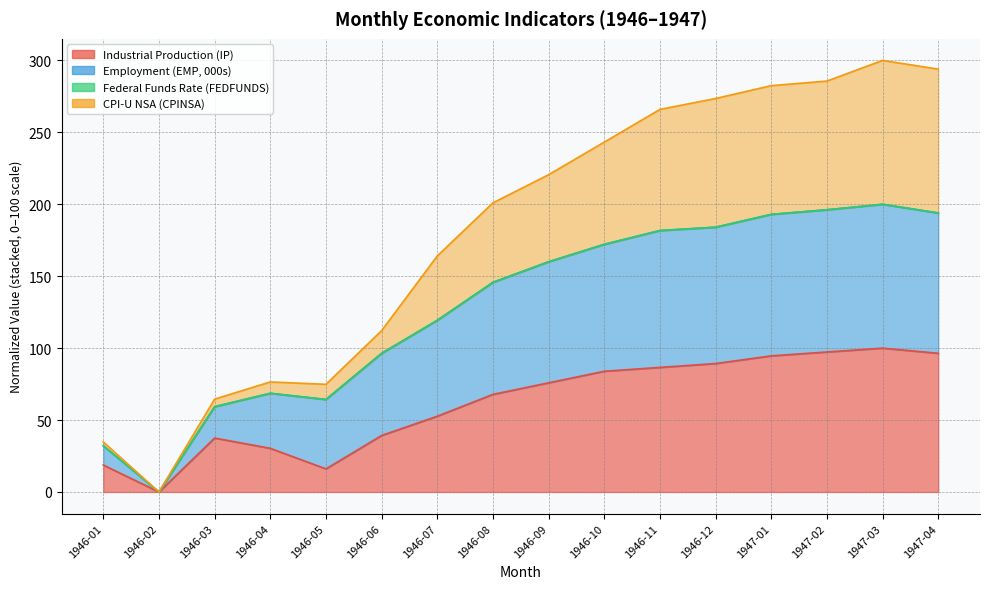

The Employment (EMP, 000s) series shows -120.0 at 1946-02. True or false?

False